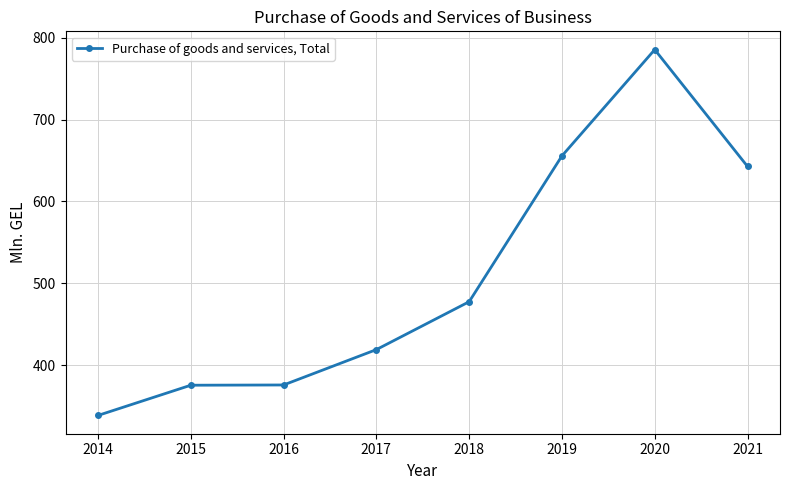

Does the chart display data point markers on the line(s)?

Yes